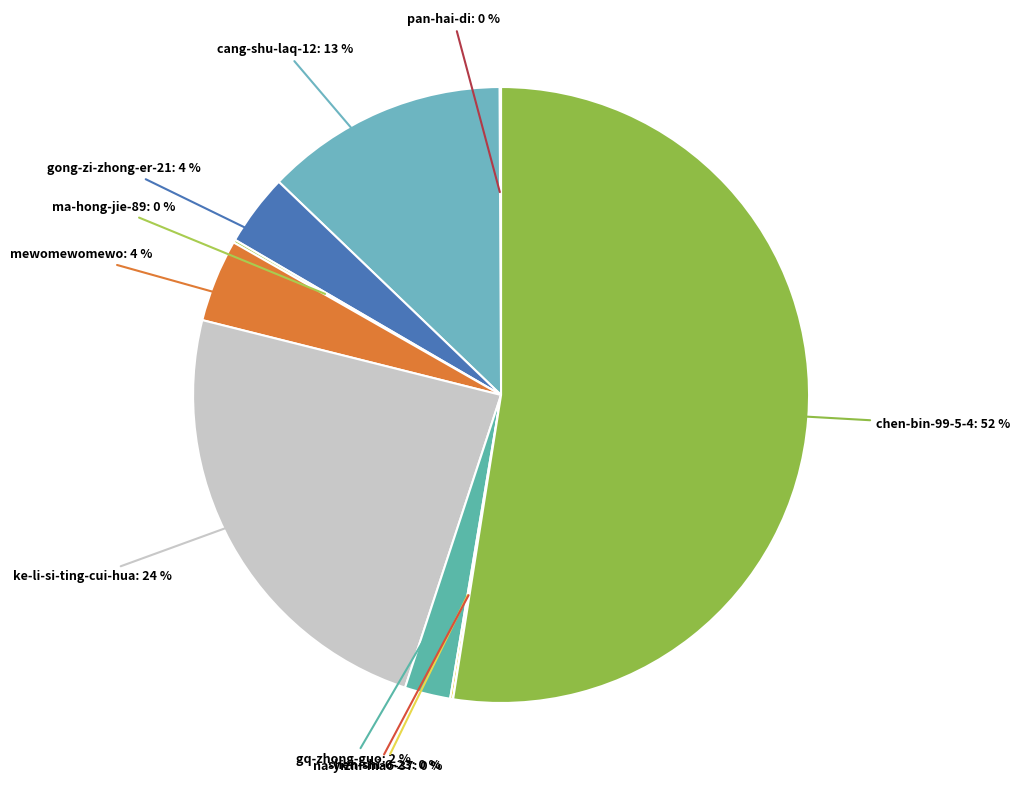

To the nearest percent, what percentage of the pie is cang-shu-laq-12: 13 %?

13%